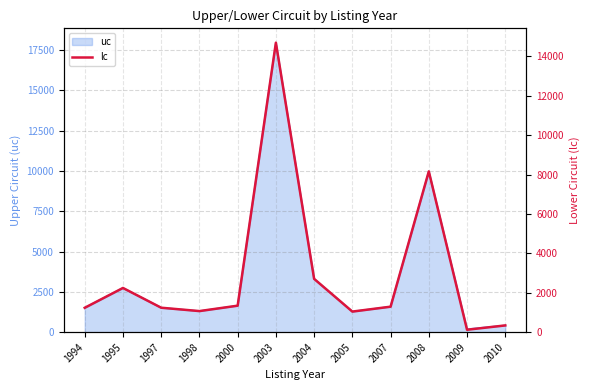

Where is the first local minimum?

1998